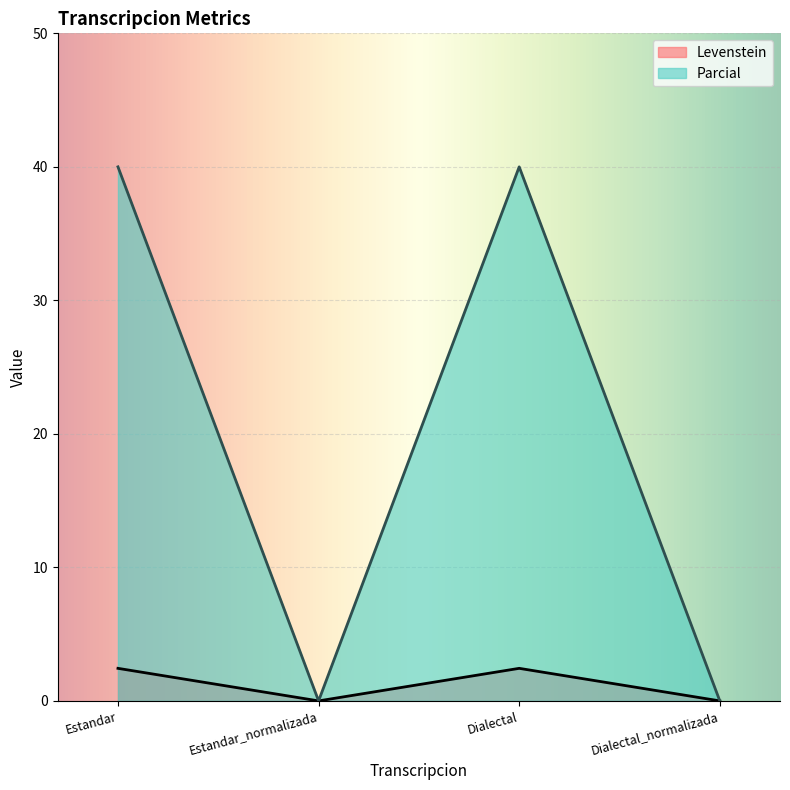

How many Levenstein values are between 0 and 2?

2